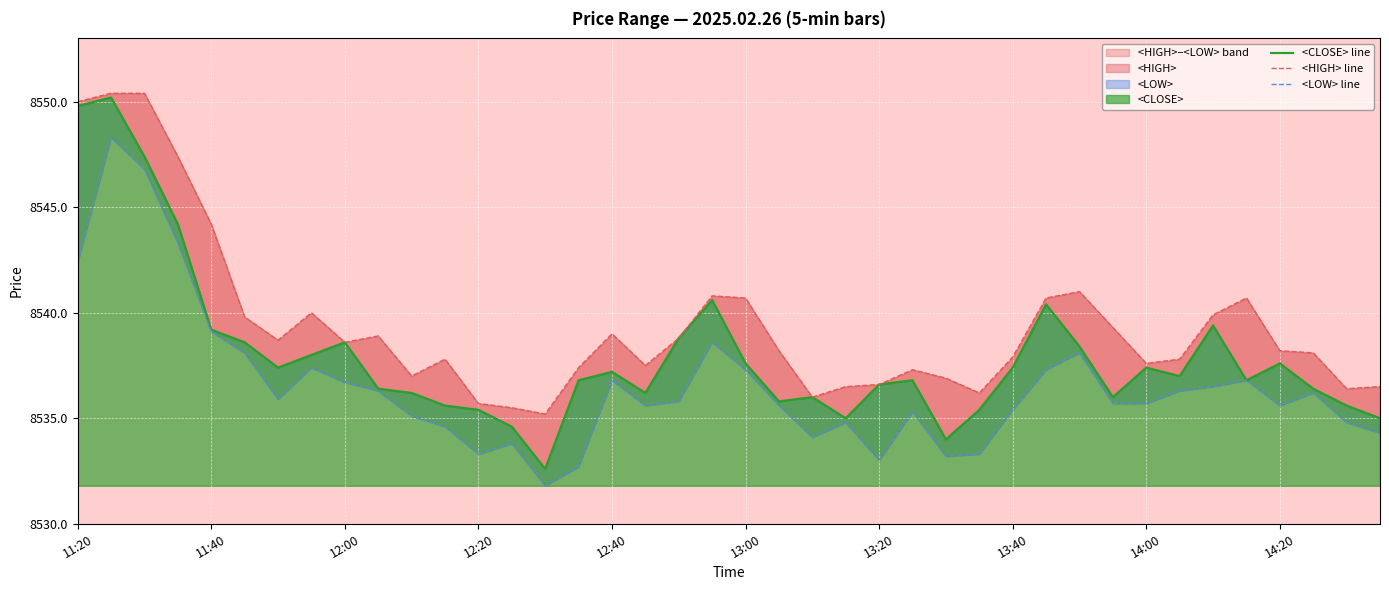

True or false: <LOW> line and <CLOSE> line intersect in this chart.

False